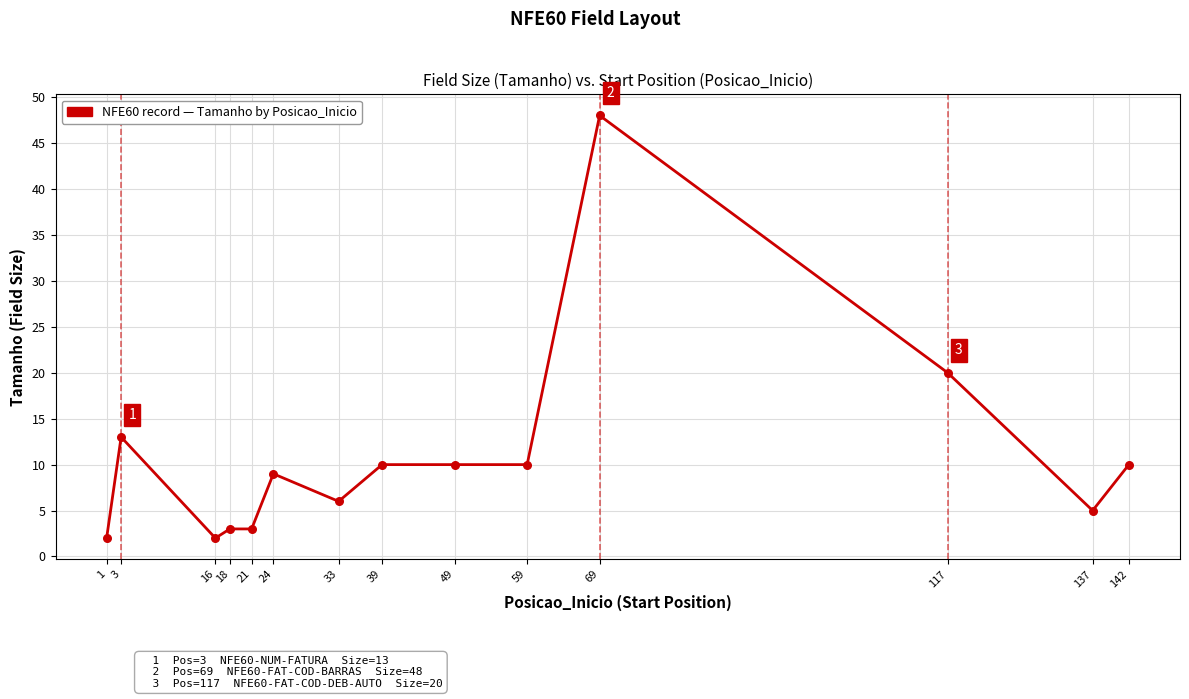

What is the change in value from 16 to 39?

+8